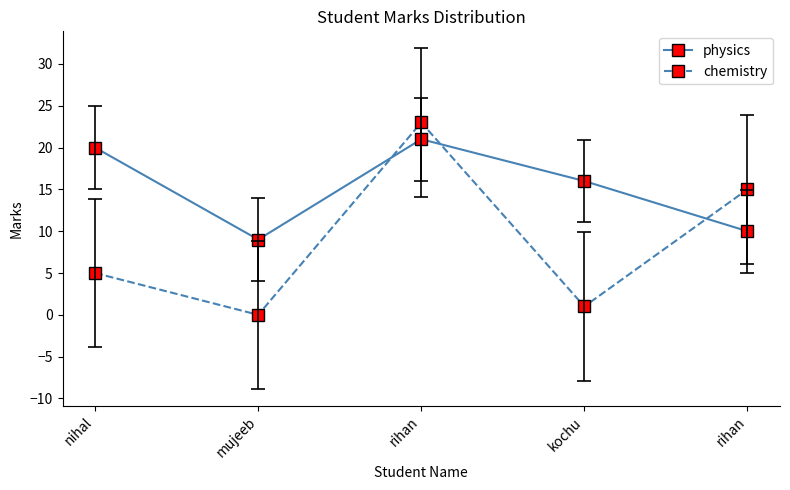

What is the value of the physics point at the 1st from the left?

20